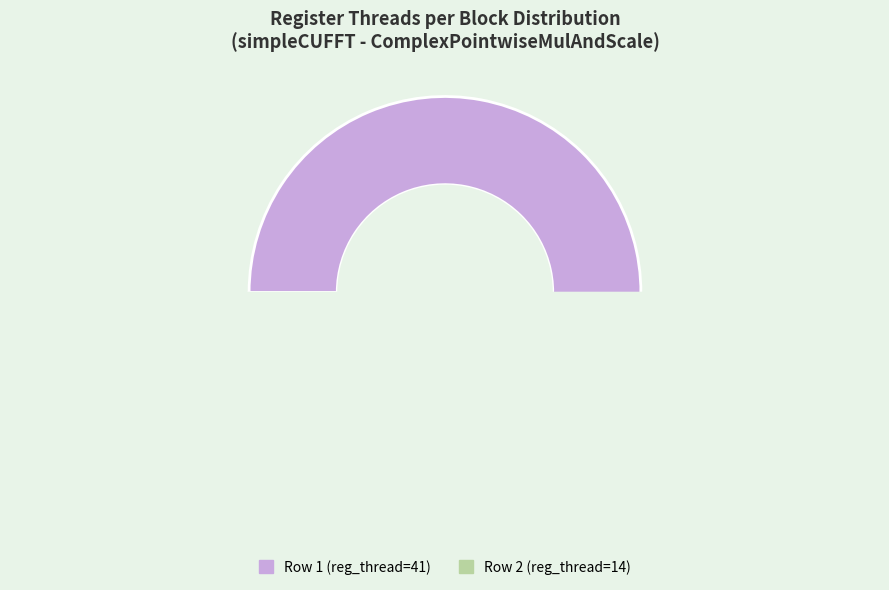

How many segments does this pie chart have?

2